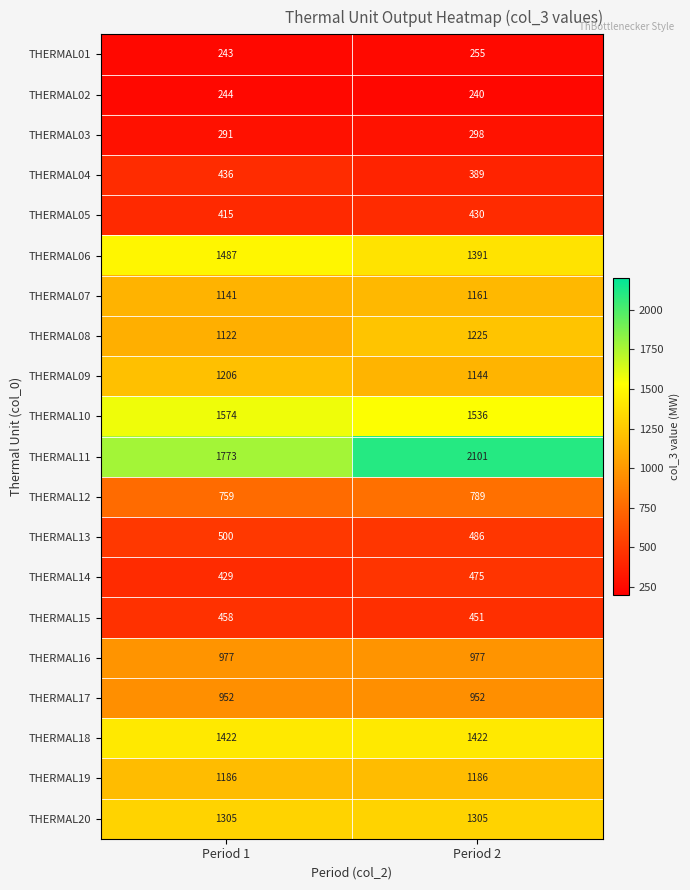

What is the minimum value shown in the chart?

240